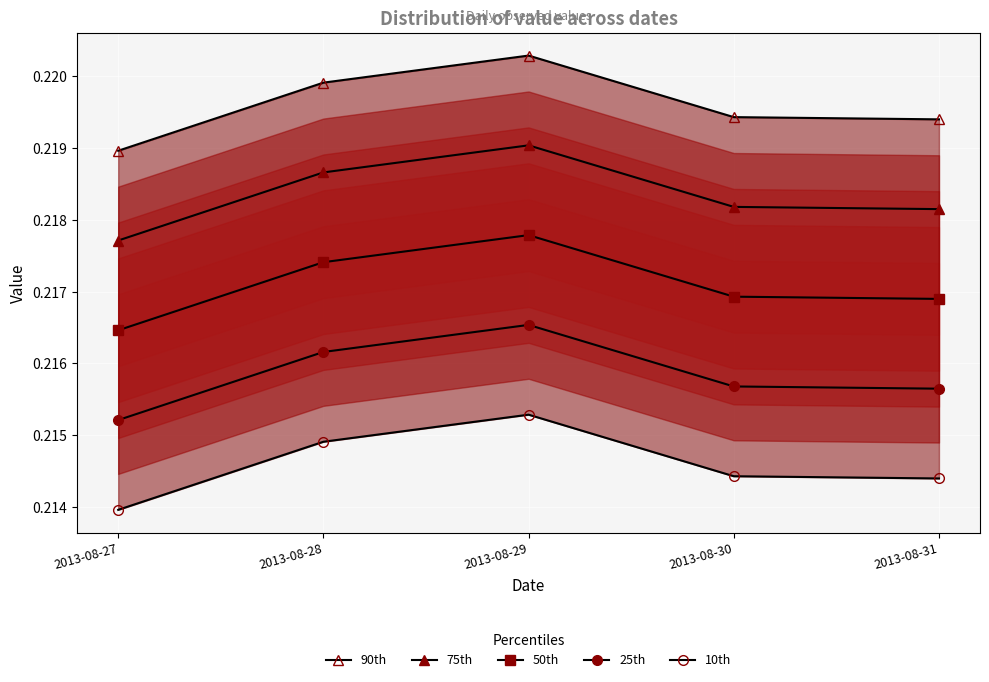

The value of 25th at 2013-08-30 is 0.2. True or false?

True